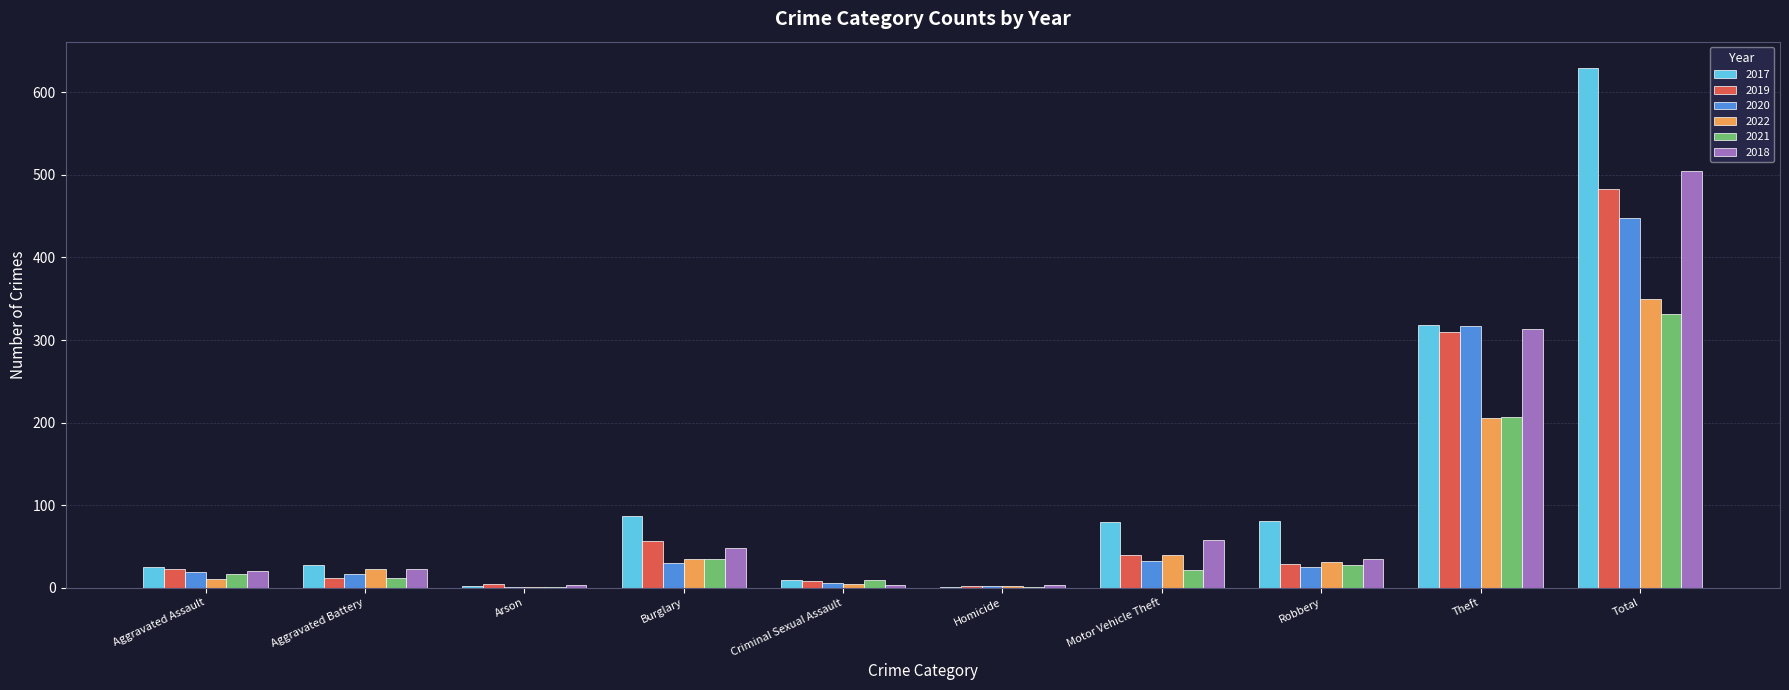

Is it true that 2022 equals 350 at Total?

True